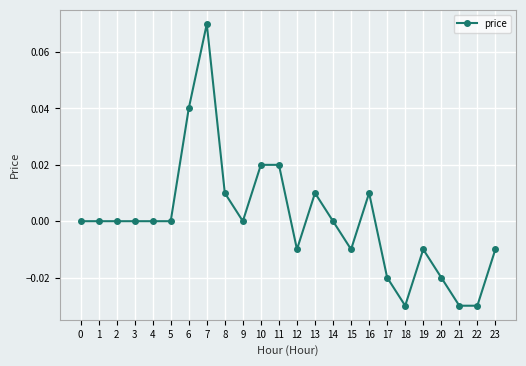

True or false: there are more than 2 points higher than both neighbors.

True